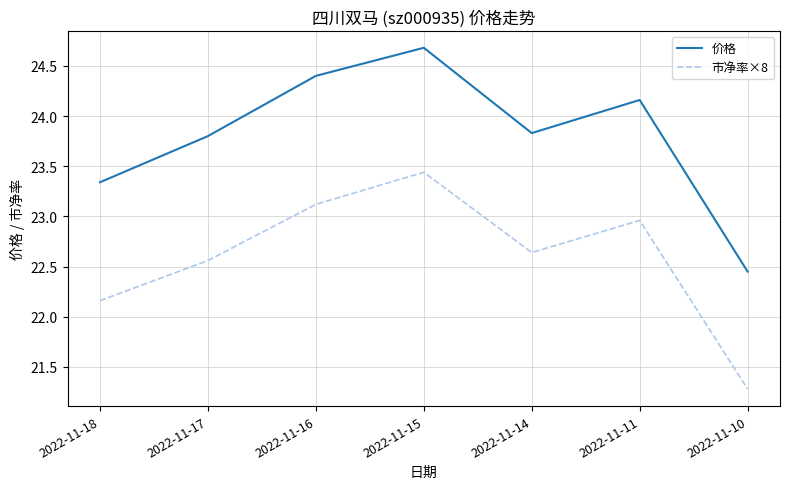

How many interior local peaks does the 价格 series have?

2